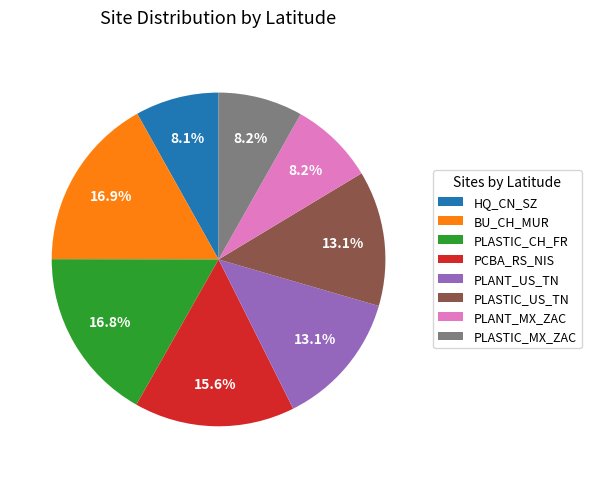

Is it true that PLANT_US_TN is 13% of the pie?

True